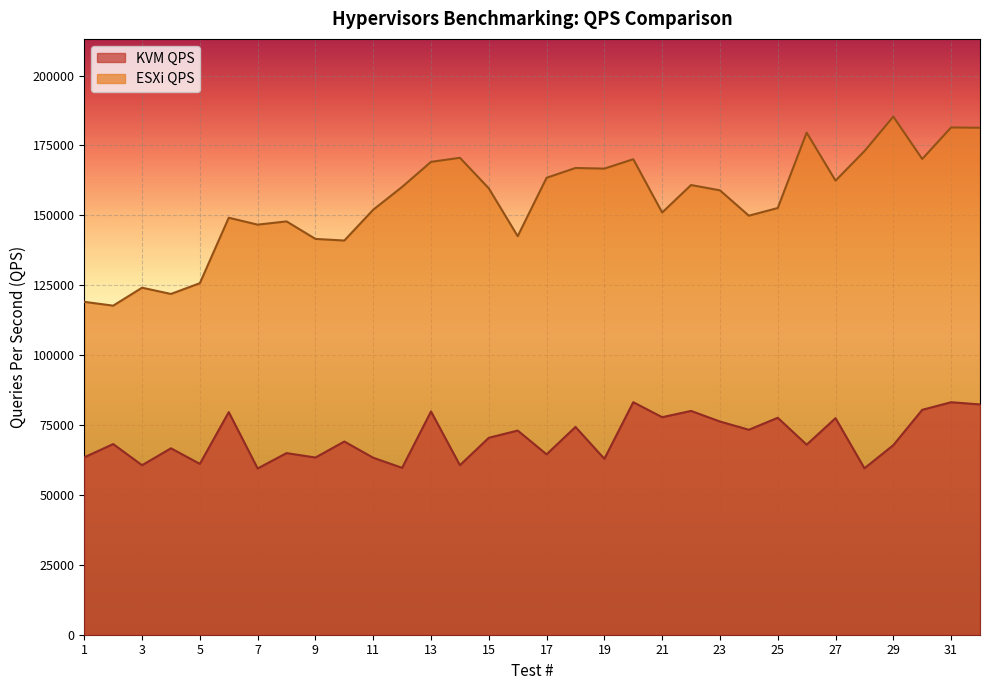

How many data points in ESXi QPS are less than 159654?

16